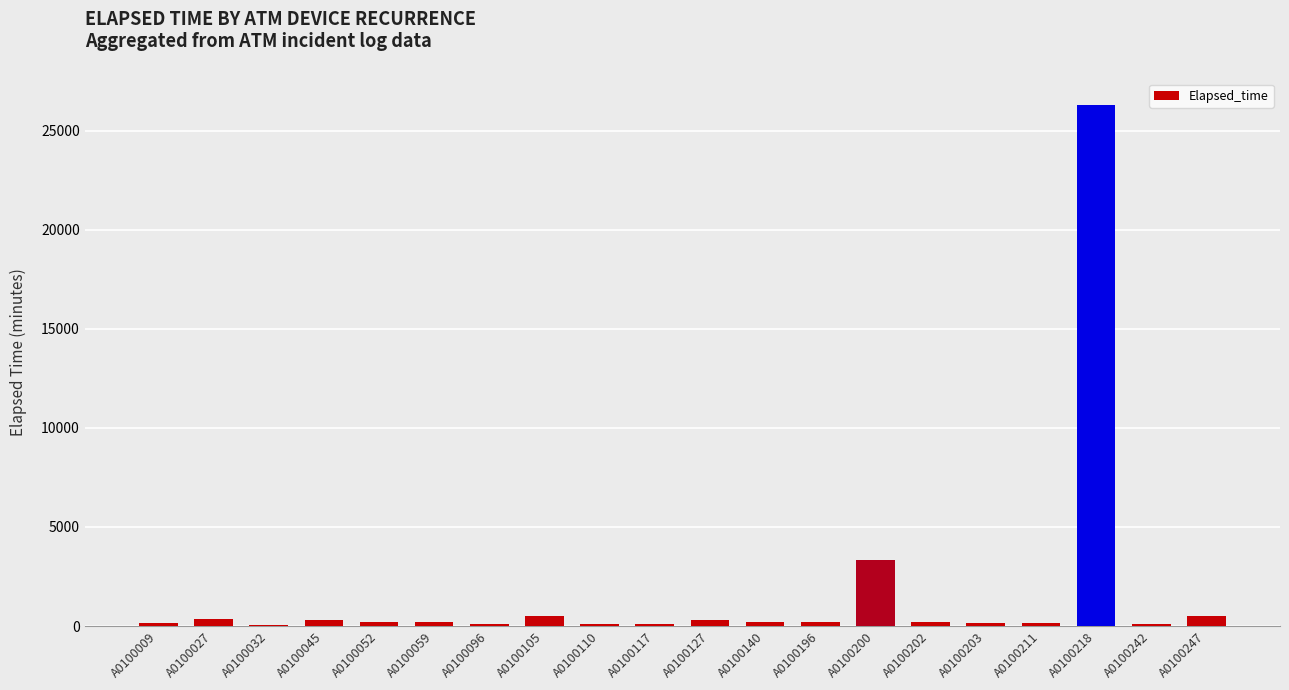

What is the sum of all values?

33440